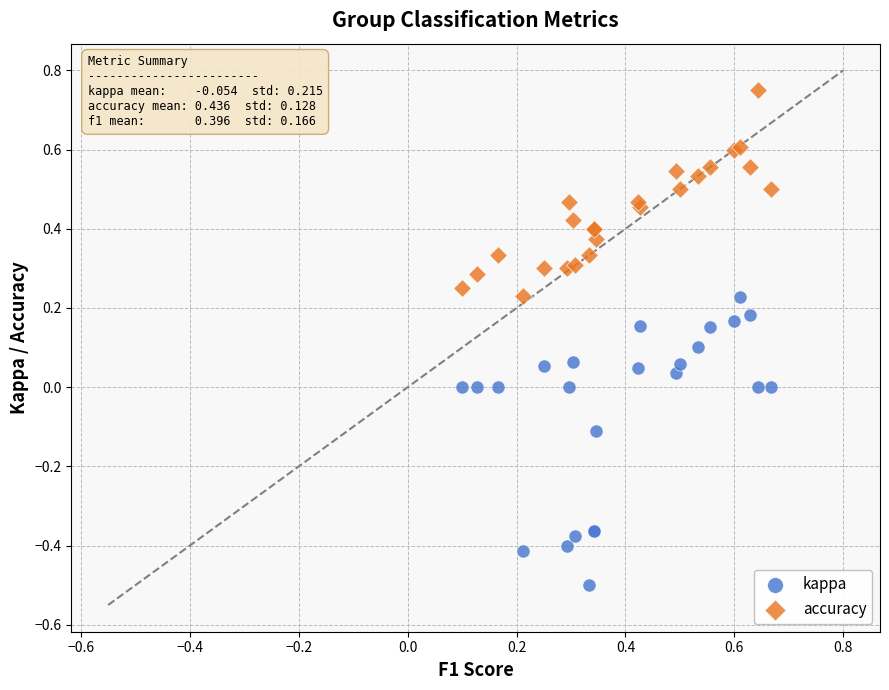

Which series contains the lowest Y value?

kappa